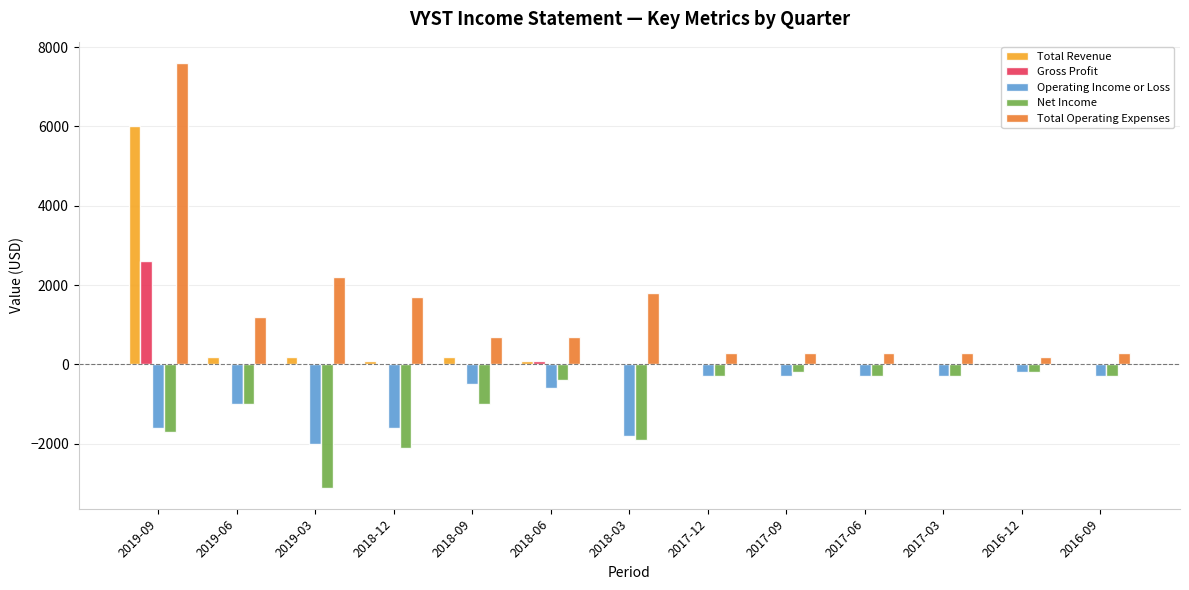

Does the chart contain stacked bars?

No